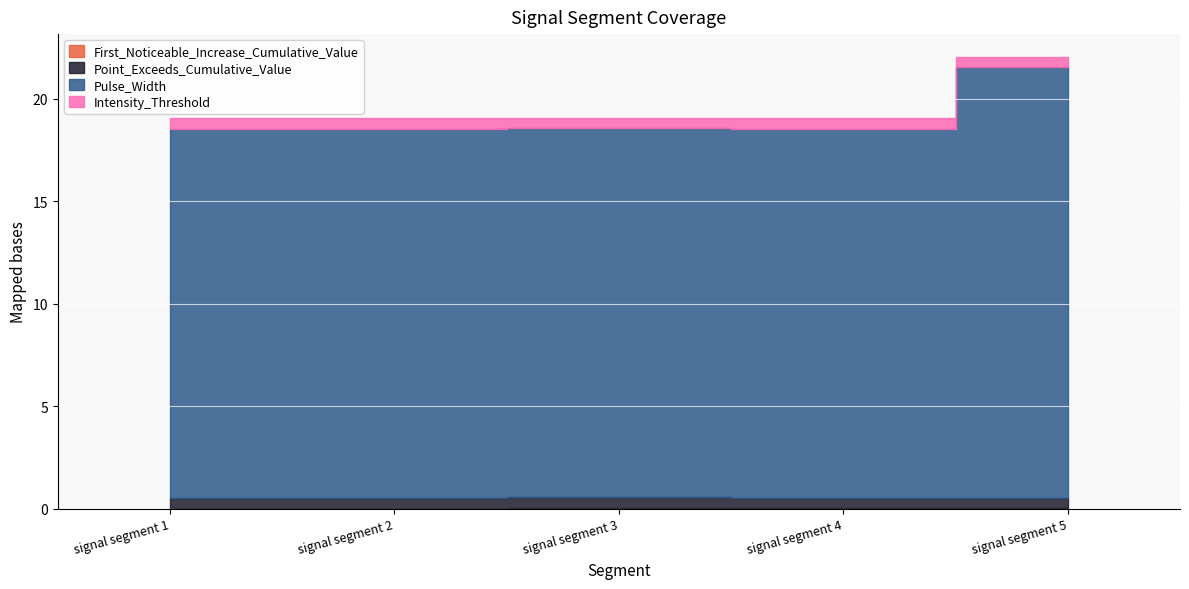

What is the minimum value for Pulse_Width?

18.0